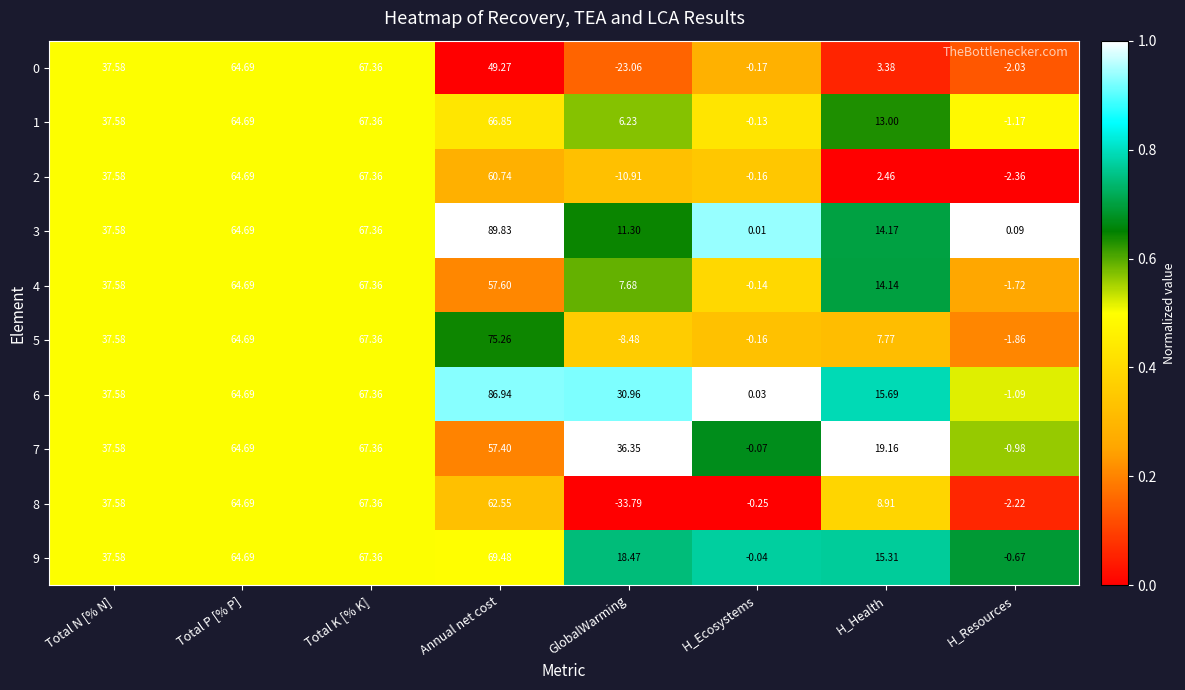

At which category is the sum across all series the highest?

Annual net cost